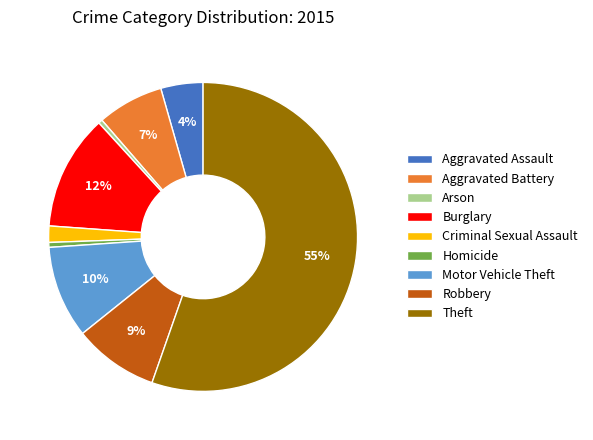

The Arson slice represents 0% of the pie. True or false?

True